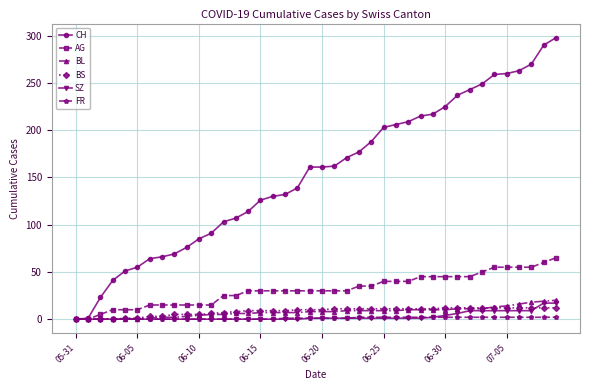

Which series has the widest spread of values?

CH